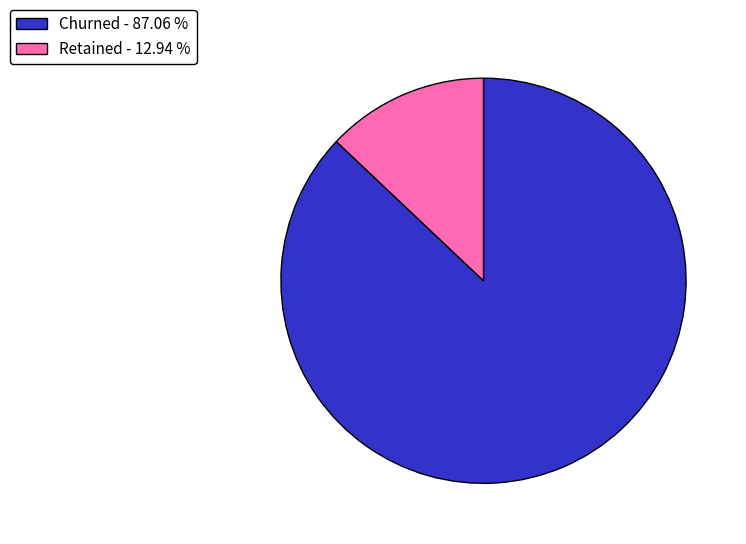

Rank the categories by value from highest to lowest.

Churned, Retained